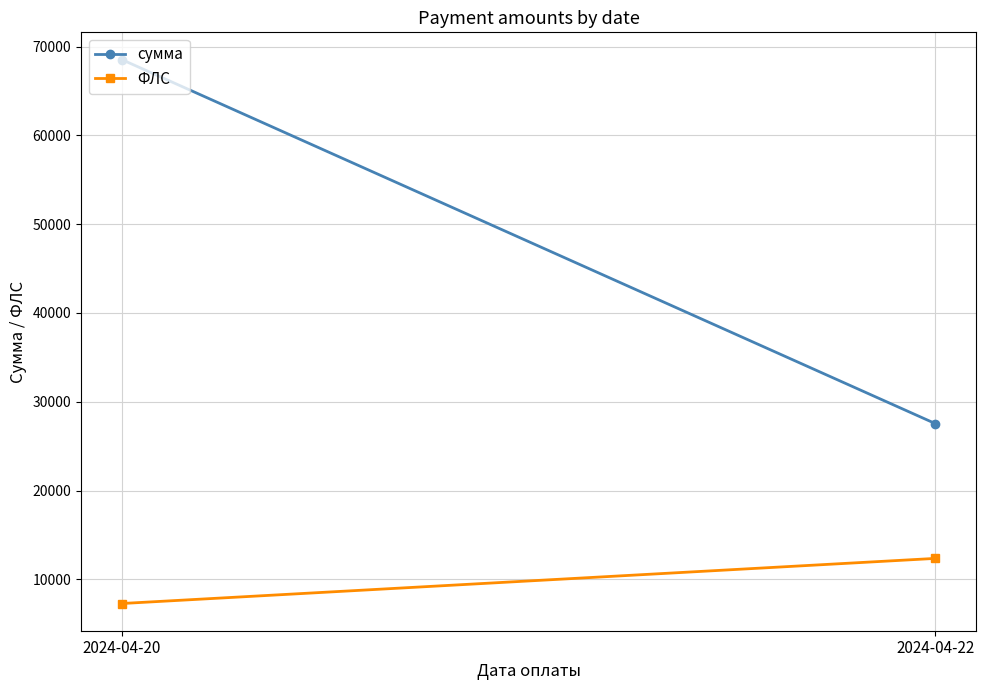

What is the average value of the ФЛС series?

9818.5